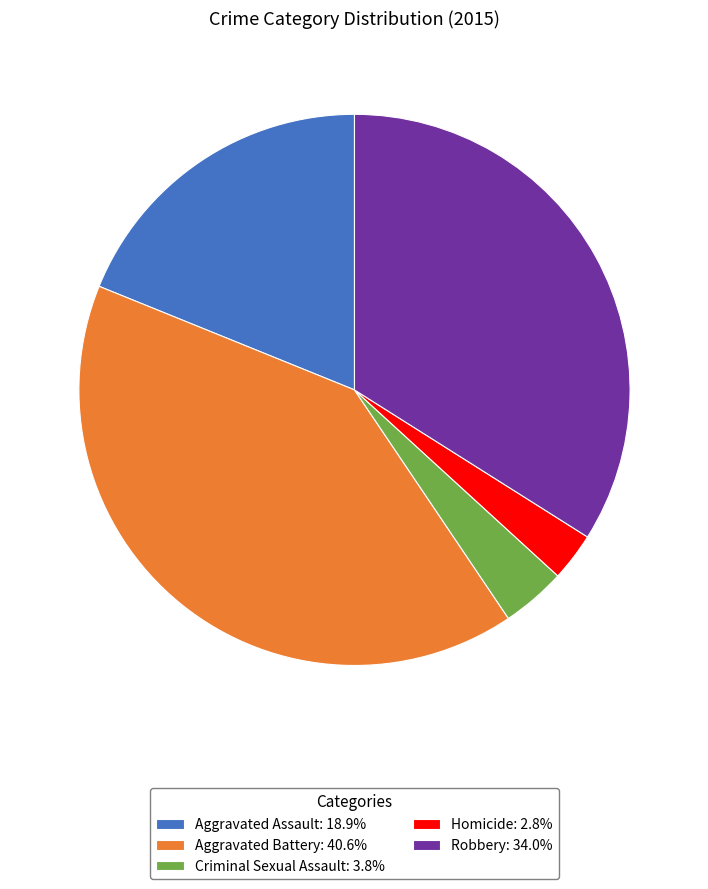

Is there any slice that represents more than half of the pie?

No